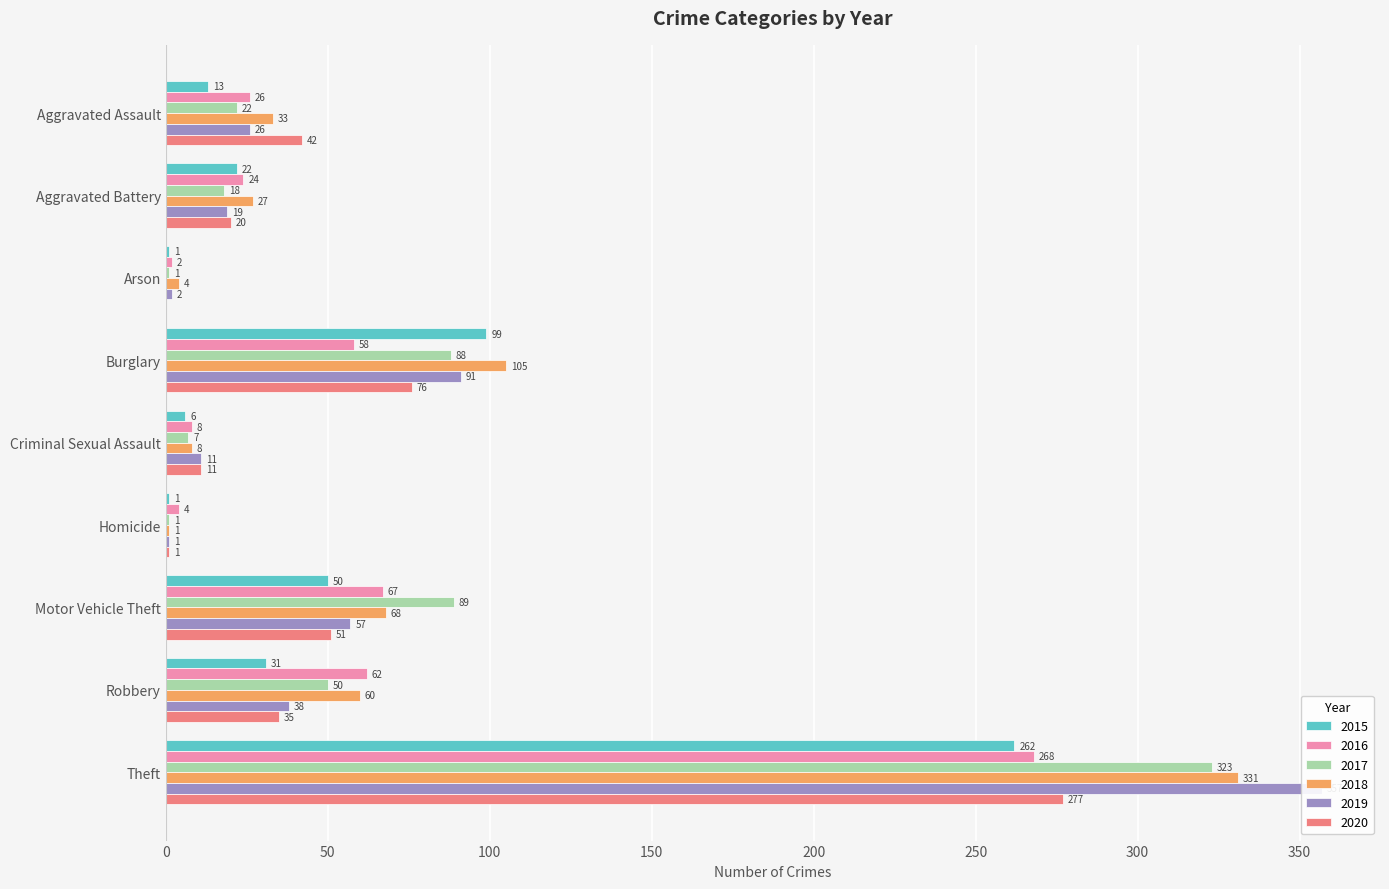

What is the sum of all 2019 values?

602